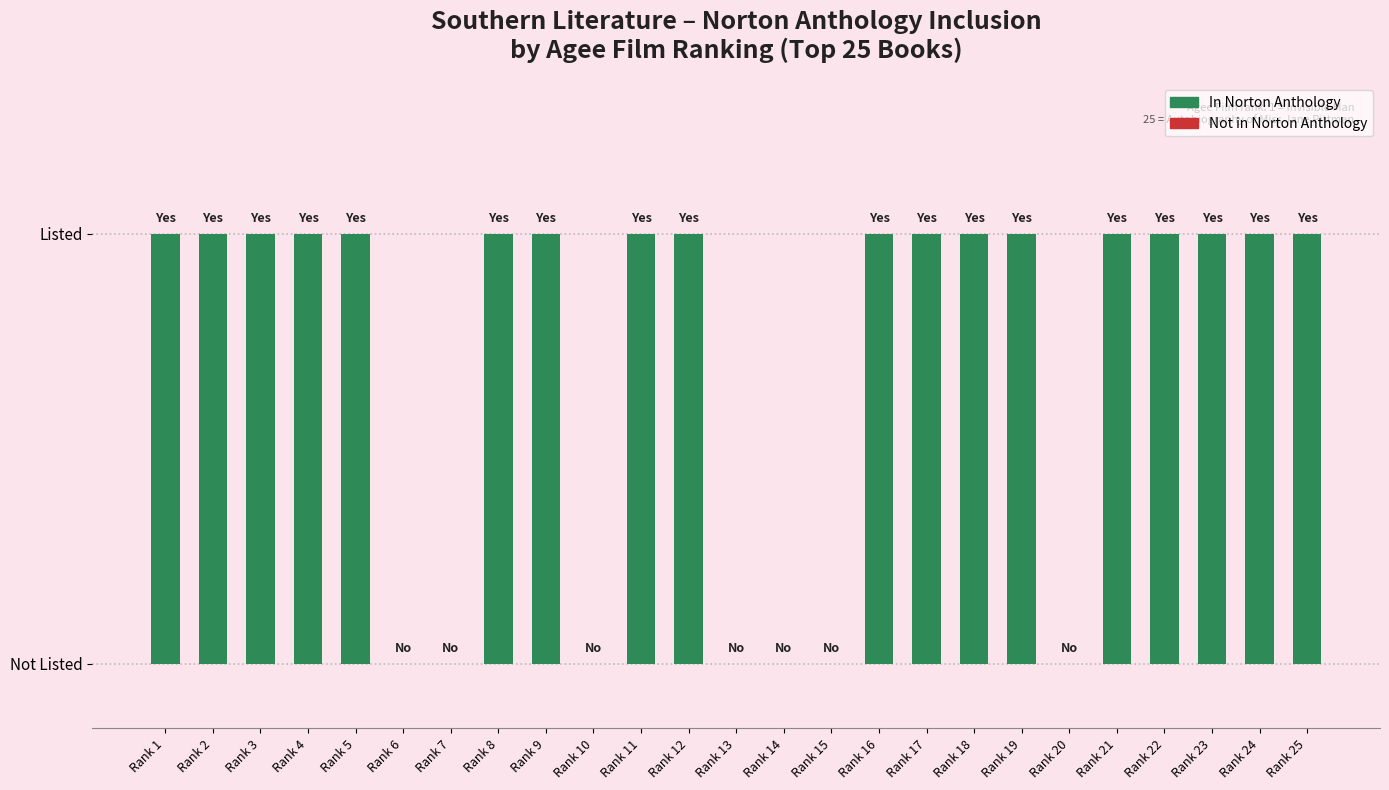

Are the bars horizontal?

No